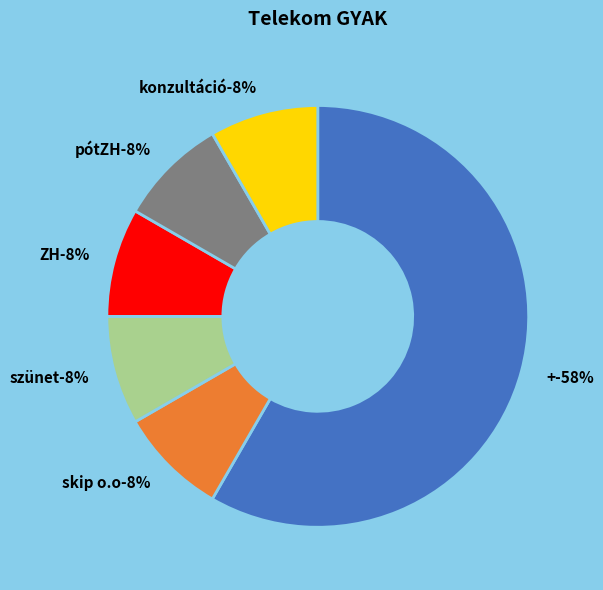

Does skip o.o account for over 50% of the chart?

No